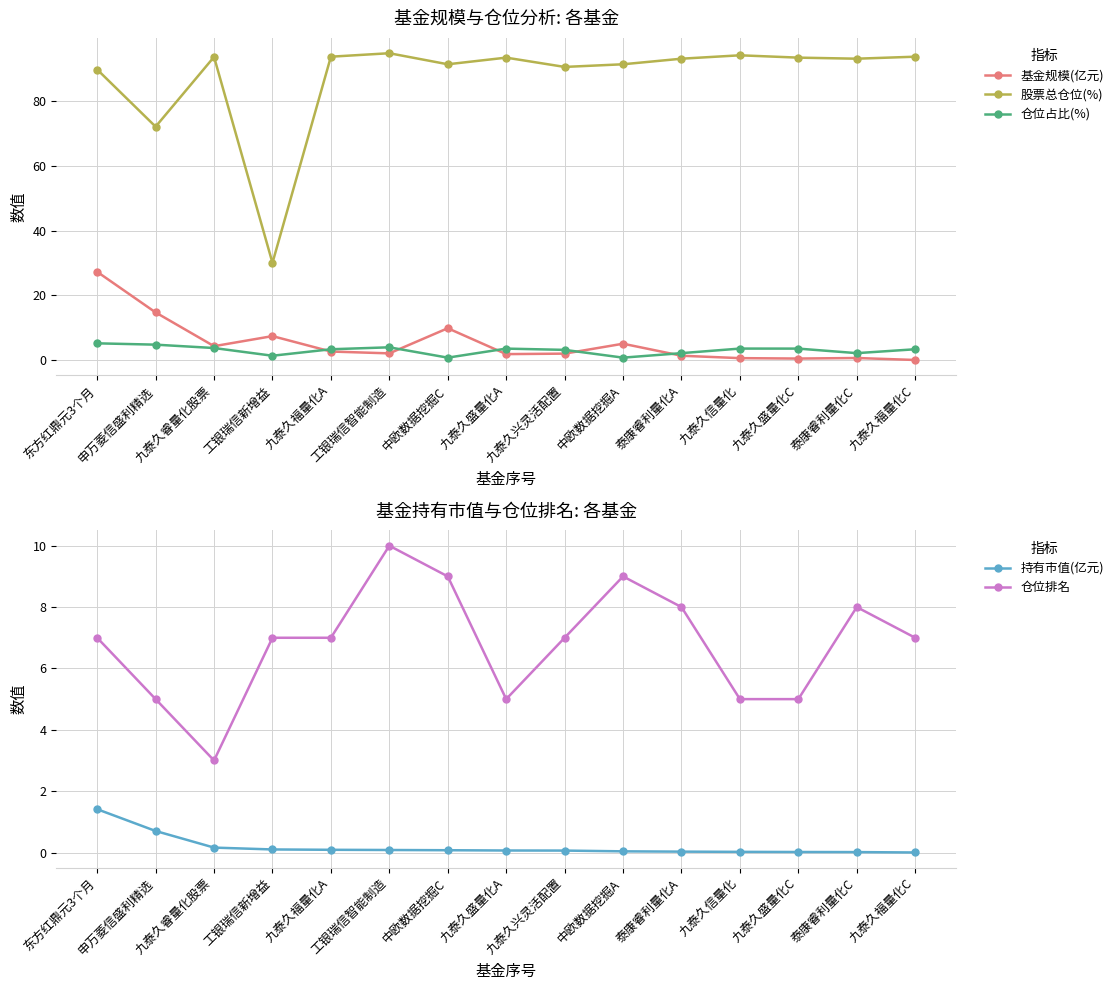

True or false: 持有市值(亿元) and 仓位占比(%) cross at least once.

False